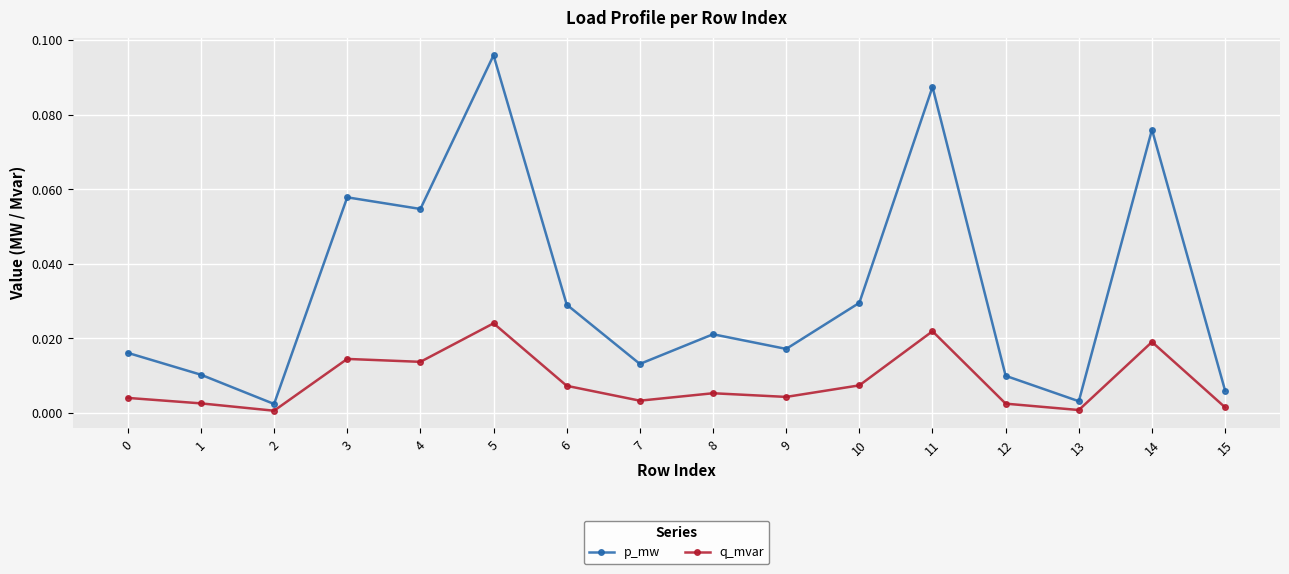

Rank the series by their maximum value, from highest to lowest.

p_mw, q_mvar